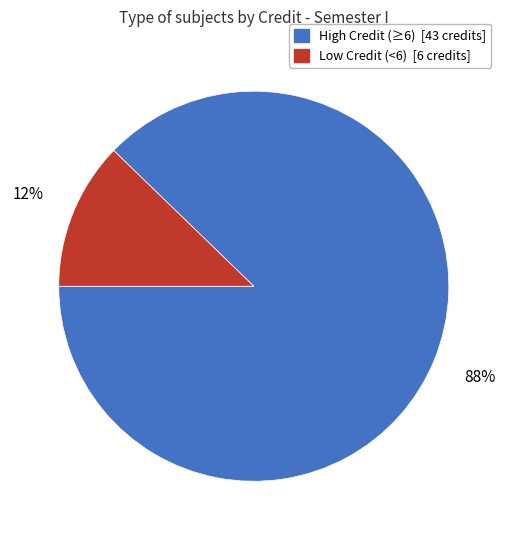

To the nearest percent, what is the difference between the largest and smallest slice percentages?

76%